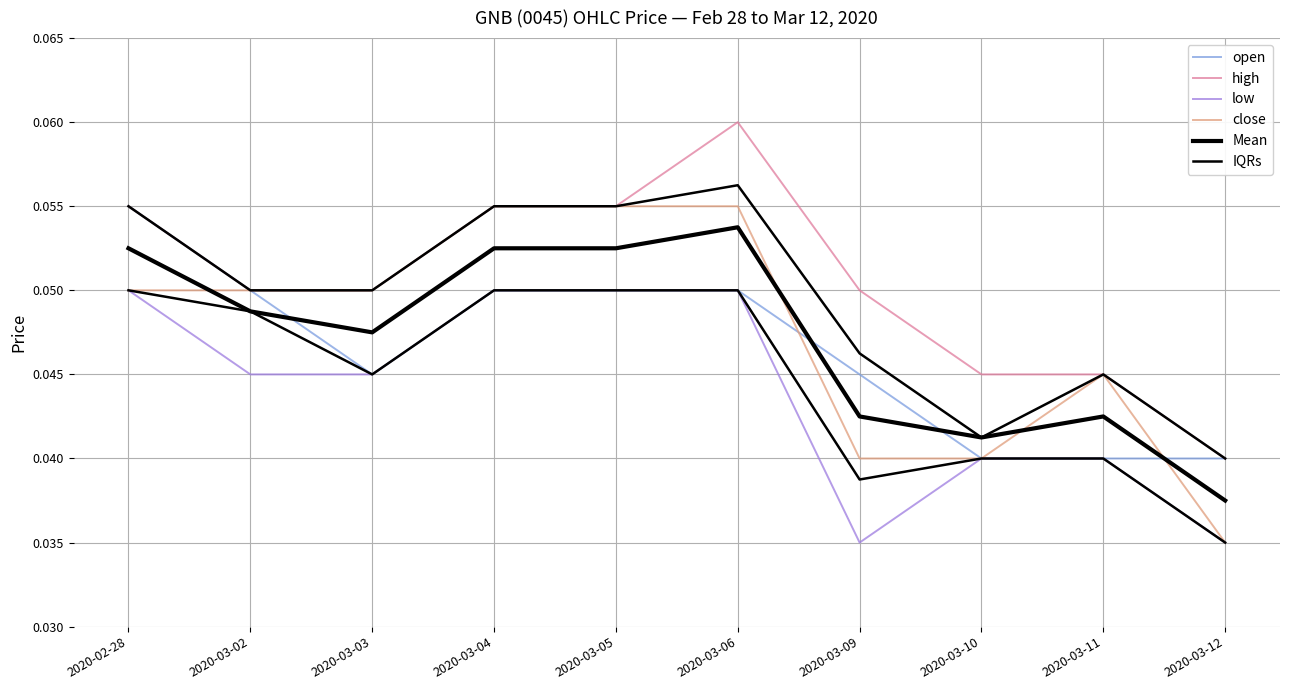

Reading left to right, extract all data points from this chart.

open: 2020-02-28=0.1	2020-03-02=0.1	2020-03-03=0.0	2020-03-04=0.1	2020-03-05=0.1	2020-03-06=0.1	2020-03-09=0.0	2020-03-10=0.0	2020-03-11=0.0	2020-03-12=0.0
high: 2020-02-28=0.1	2020-03-02=0.1	2020-03-03=0.1	2020-03-04=0.1	2020-03-05=0.1	2020-03-06=0.1	2020-03-09=0.1	2020-03-10=0.0	2020-03-11=0.0	2020-03-12=0.0
low: 2020-02-28=0.1	2020-03-02=0.0	2020-03-03=0.0	2020-03-04=0.1	2020-03-05=0.1	2020-03-06=0.1	2020-03-09=0.0	2020-03-10=0.0	2020-03-11=0.0	2020-03-12=0.0
close: 2020-02-28=0.1	2020-03-02=0.1	2020-03-03=0.1	2020-03-04=0.1	2020-03-05=0.1	2020-03-06=0.1	2020-03-09=0.0	2020-03-10=0.0	2020-03-11=0.0	2020-03-12=0.0
Mean: 2020-02-28=0.1	2020-03-02=0.0	2020-03-03=0.0	2020-03-04=0.1	2020-03-05=0.1	2020-03-06=0.1	2020-03-09=0.0	2020-03-10=0.0	2020-03-11=0.0	2020-03-12=0.0
IQRs: 2020-02-28=0.1	2020-03-02=0.1	2020-03-03=0.1	2020-03-04=0.1	2020-03-05=0.1	2020-03-06=0.1	2020-03-09=0.0	2020-03-10=0.0	2020-03-11=0.0	2020-03-12=0.0